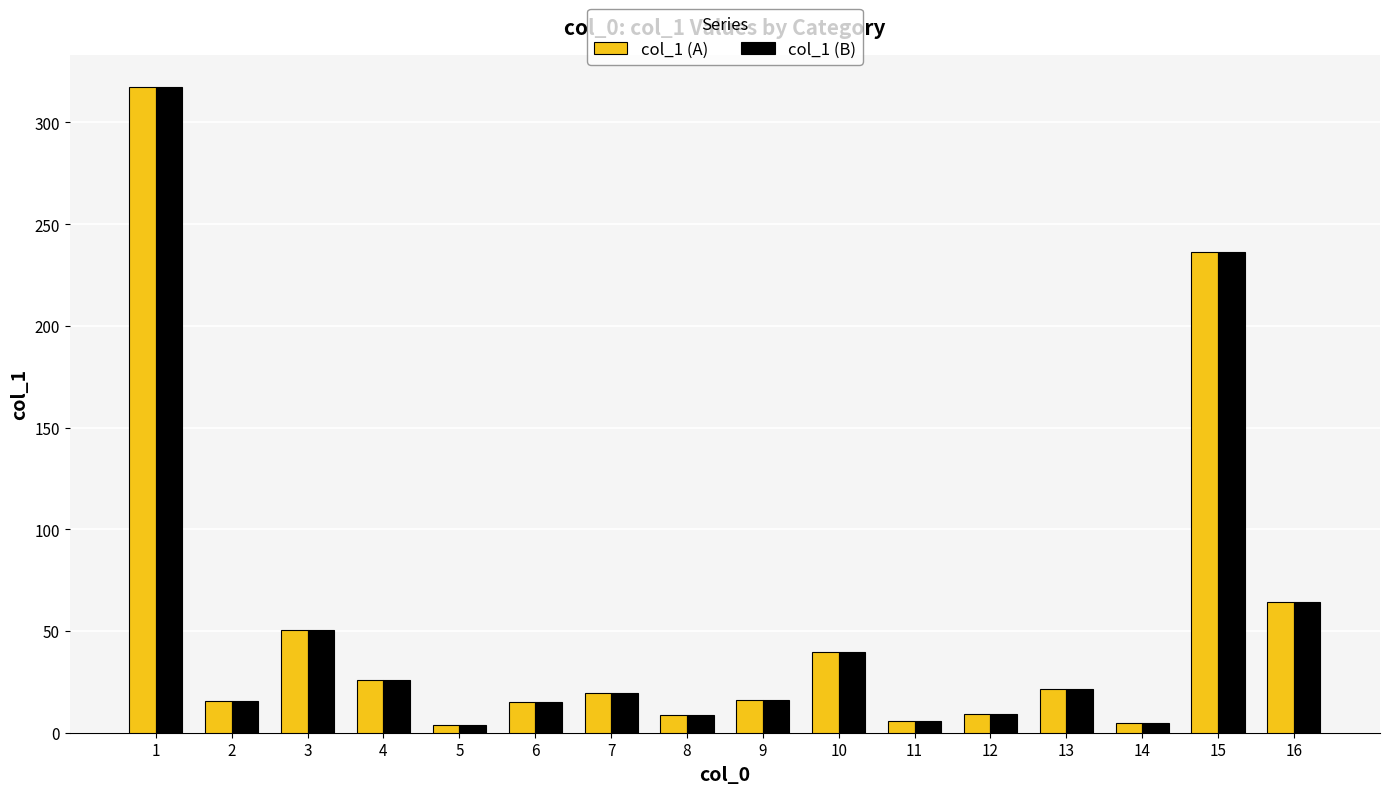

At how many categories does at least one series exceed 93?

2